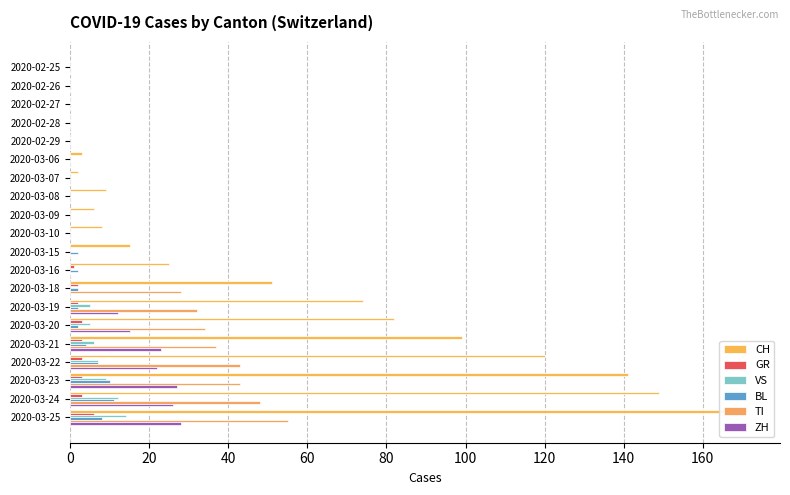

True or false: GR has a value of 2 at 2020-03-25.

False